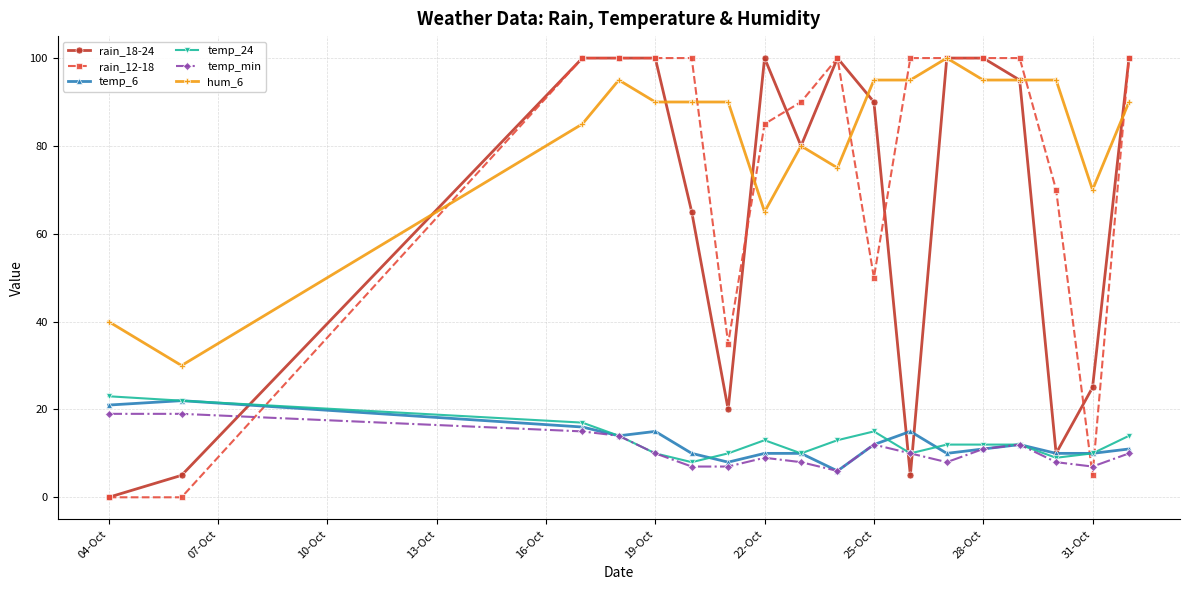

What is the sum of all temp_min values?

192